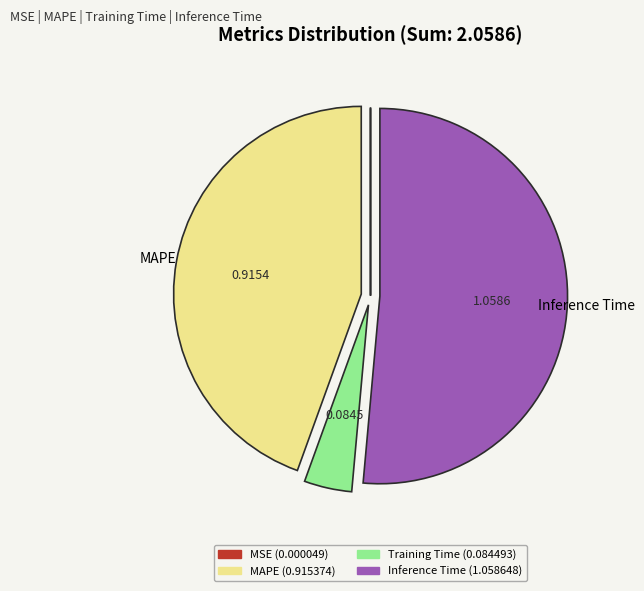

Does any single category account for the majority?

Yes